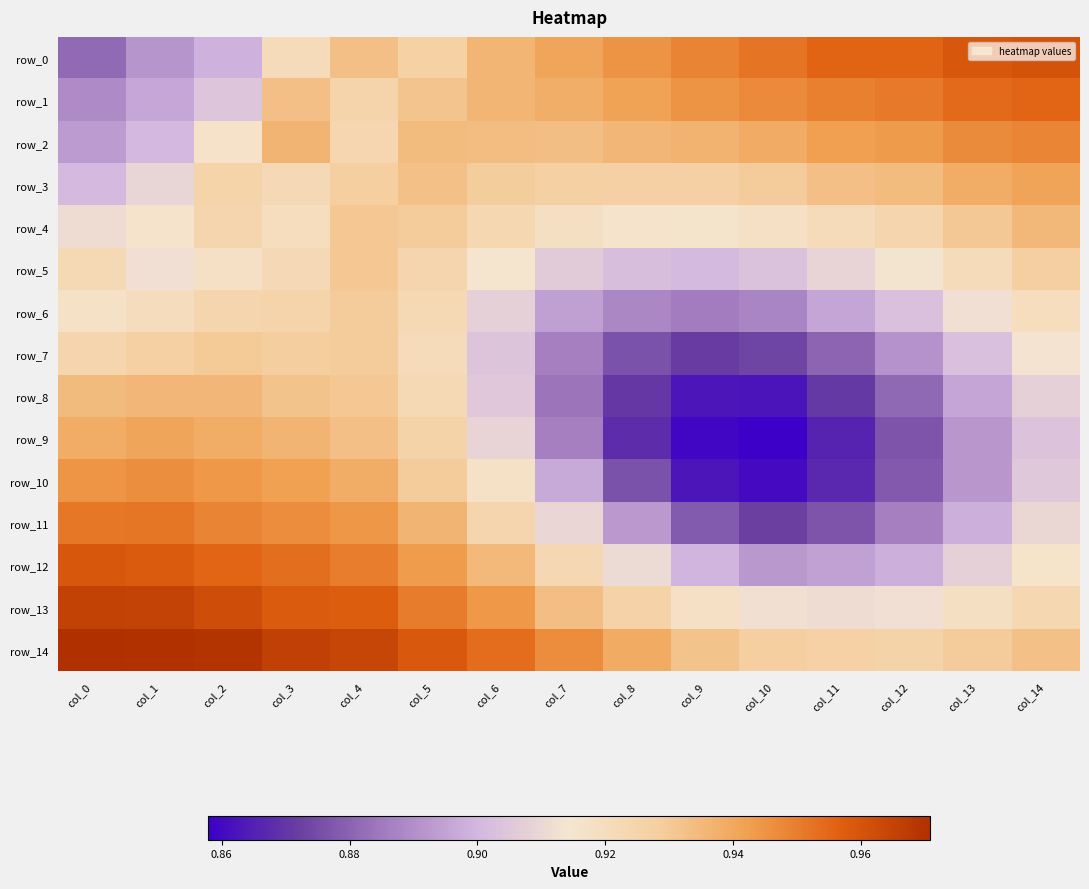

Rank the series by their maximum value, from lowest to highest.

row_6, row_7, row_5, row_4, row_8, row_9, row_3, row_10, row_2, row_11, row_1, row_12, row_0, row_13, row_14